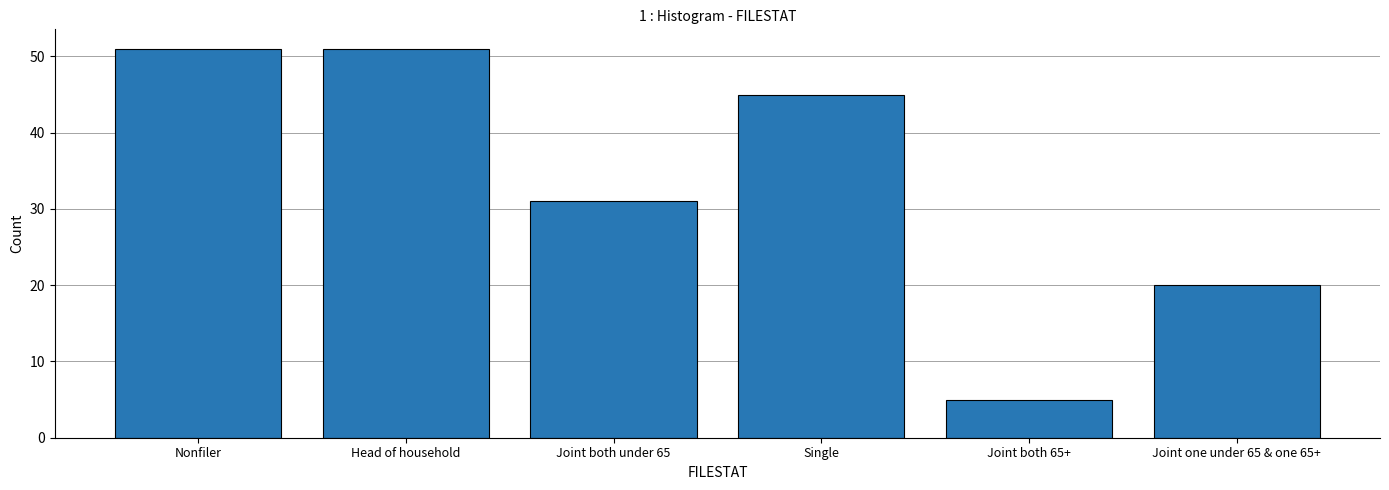

At which label is the value closest to 28?

Joint both under 65